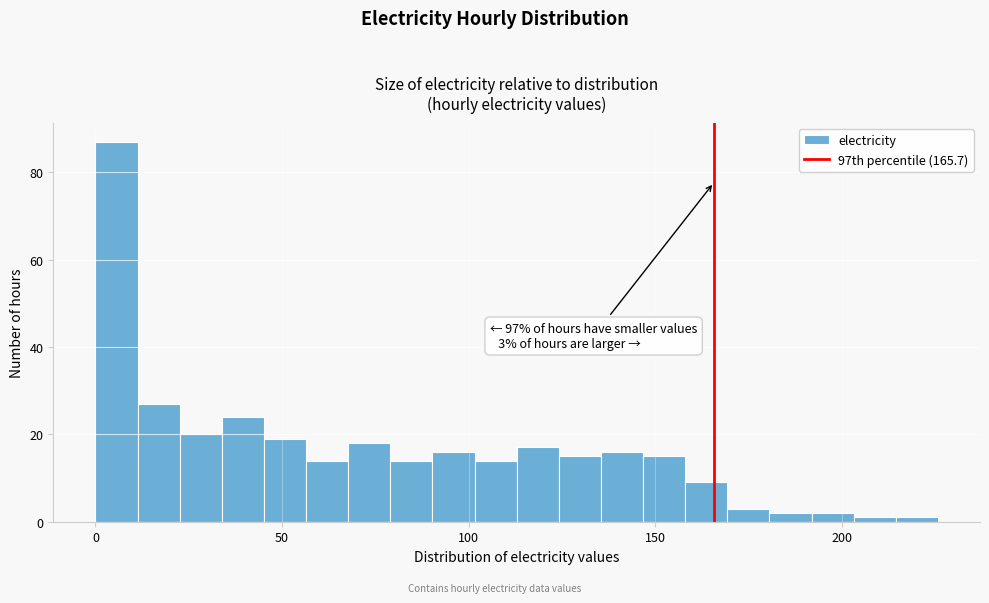

Read against the x-axis, roughly where is the centre of the tallest bar?

5